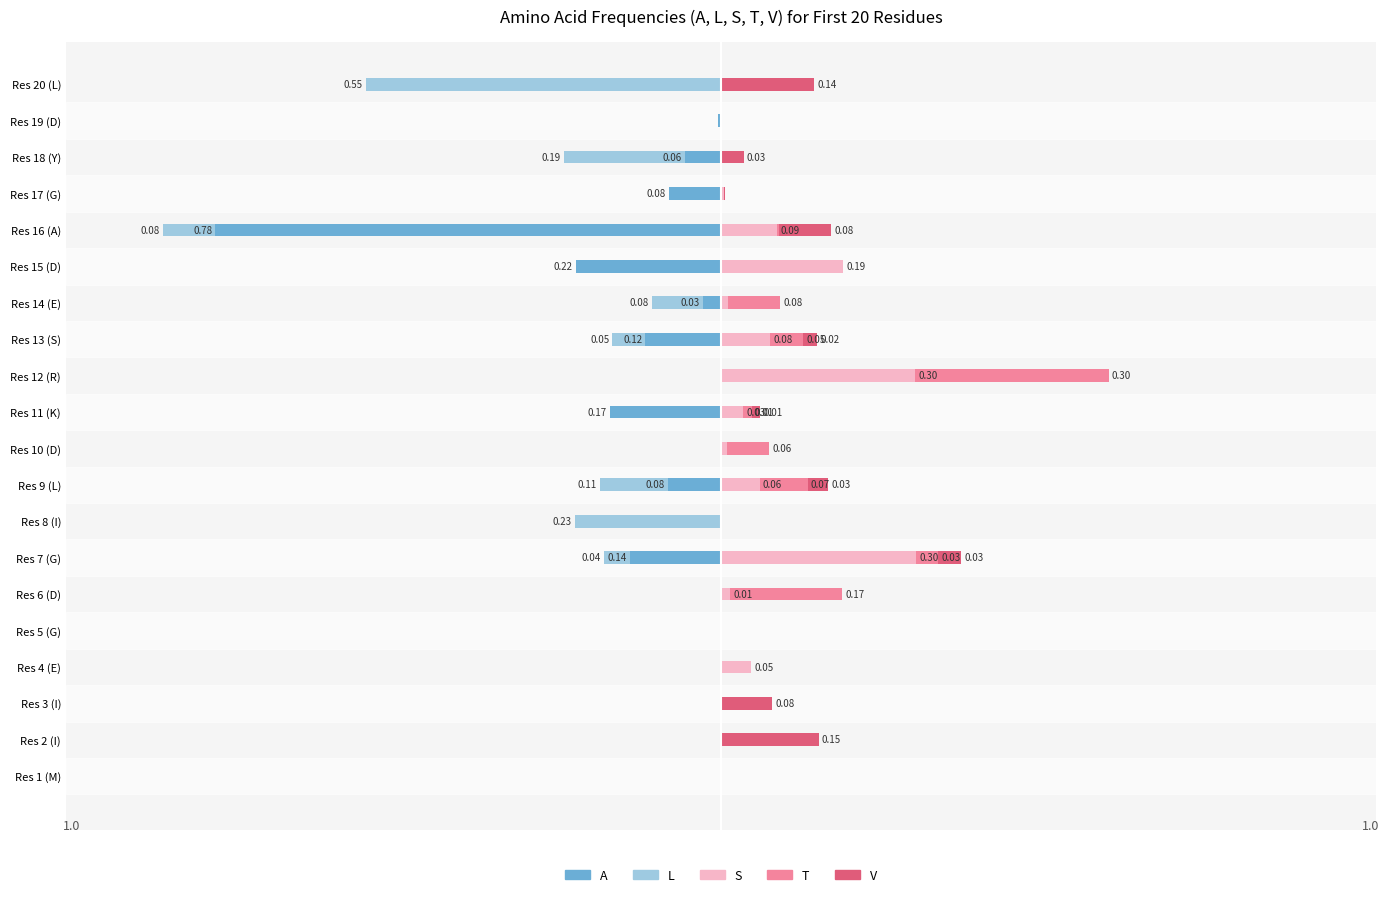

The value of L at Res 1 (M) is 0.0. True or false?

True